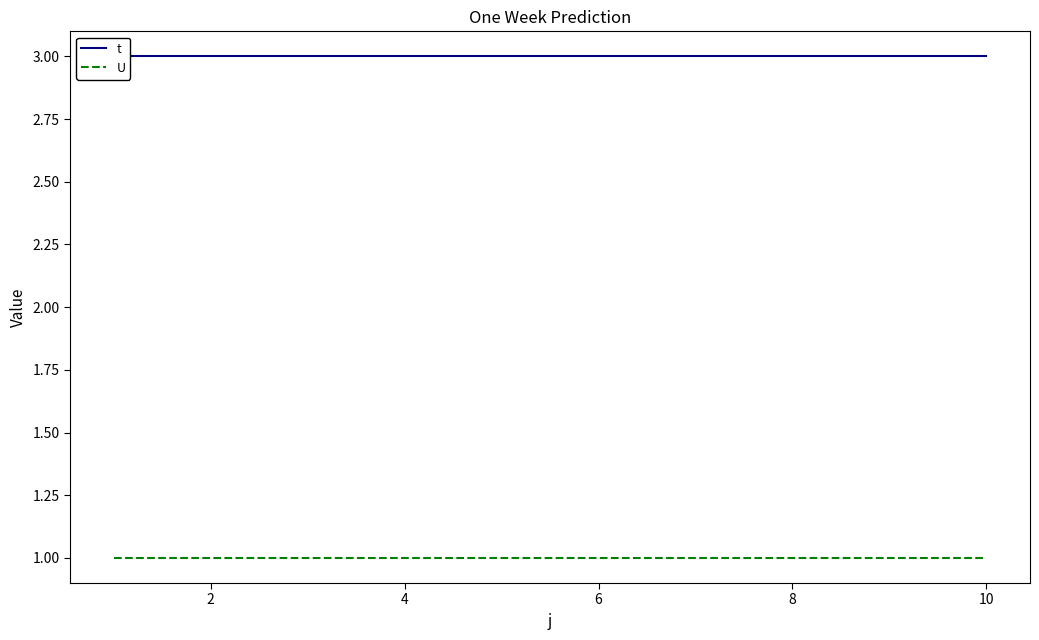

True or false: U and t cross at least once.

False